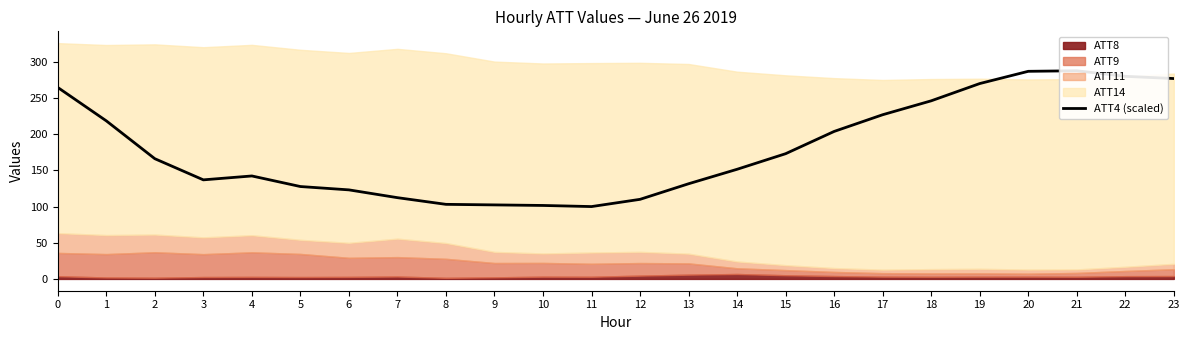

How many interior local peaks (higher than both neighbors) does the data have?

2